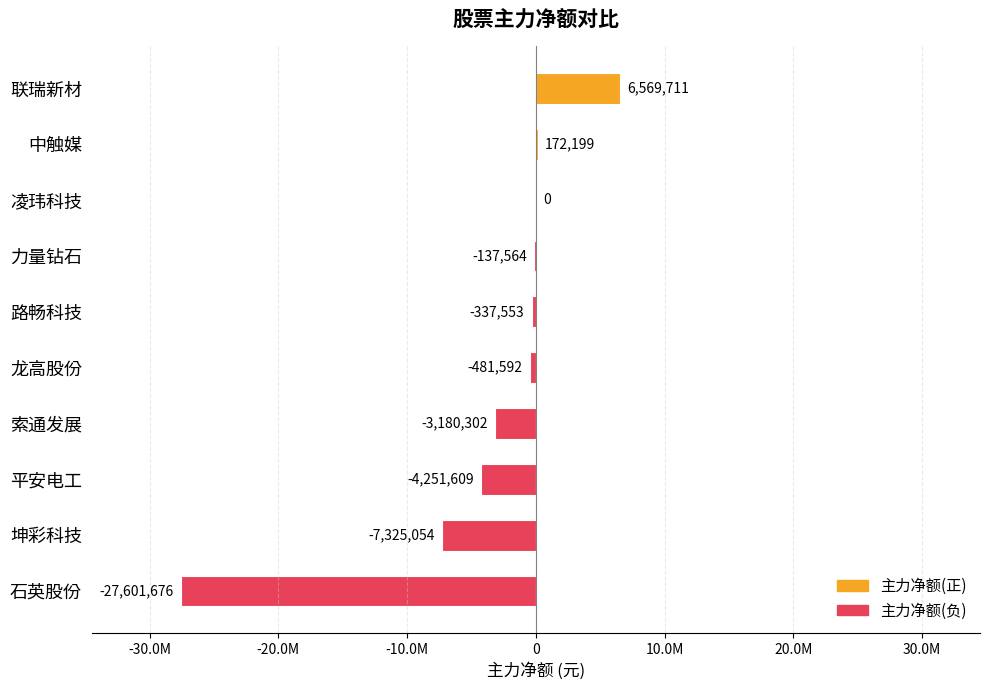

Are the bars horizontal?

Yes